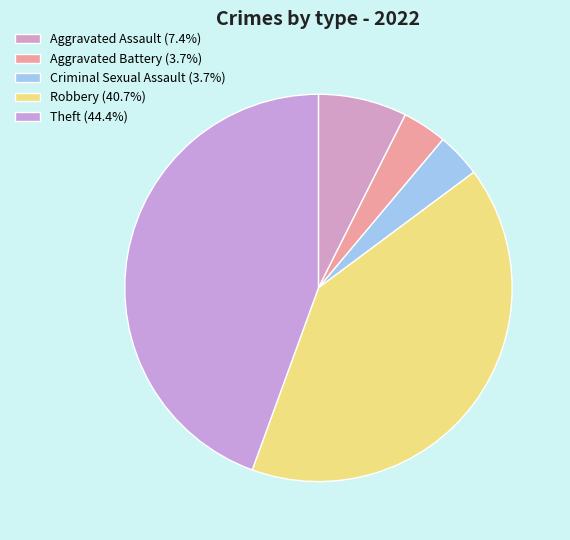

Is the sum of Aggravated Assault and Aggravated Battery greater than half?

No